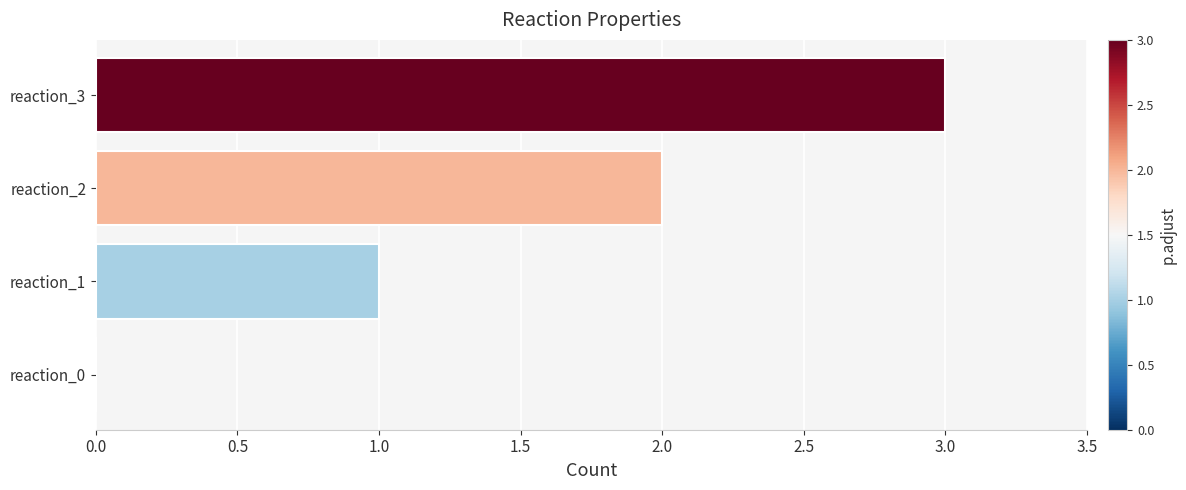

True or false: the data shows 3 at reaction_2.

False